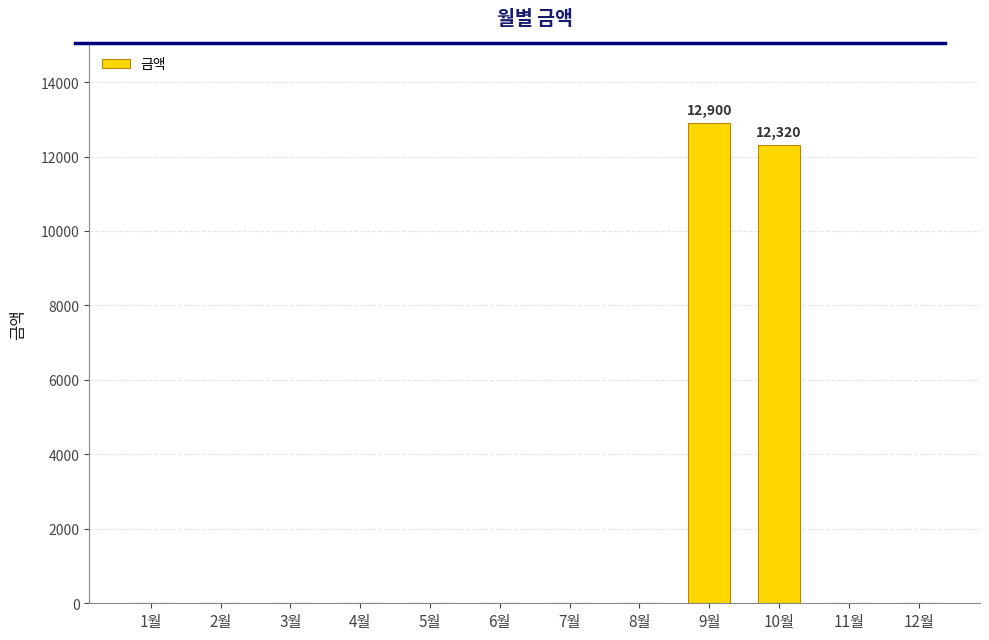

At which category does the chart reach its peak across all series?

9월